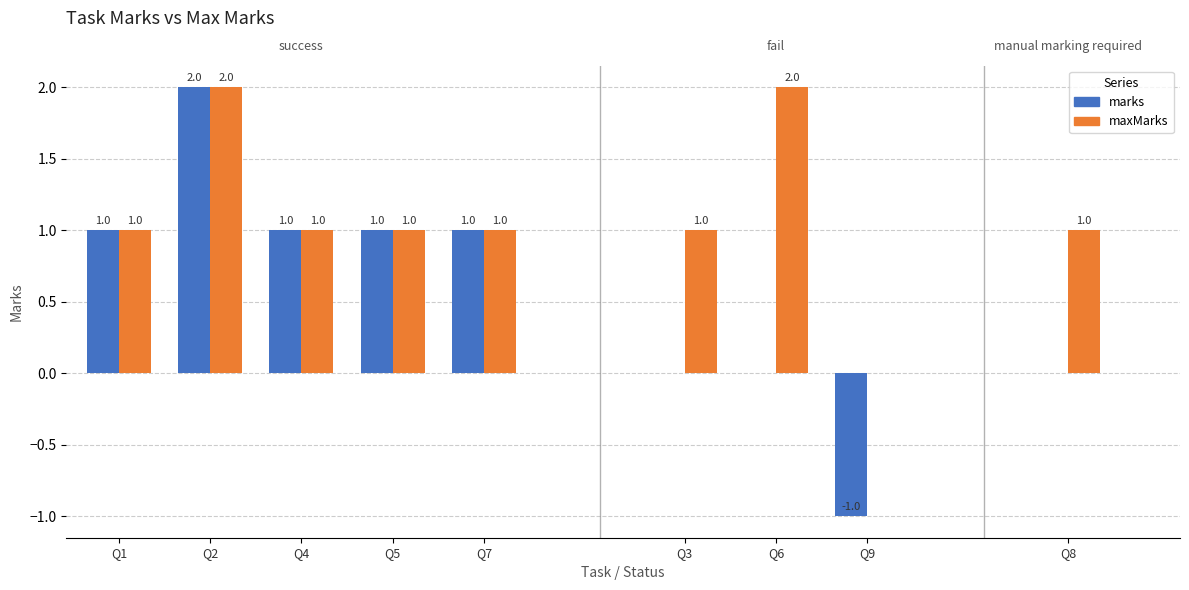

What is the average value of the marks series?

1